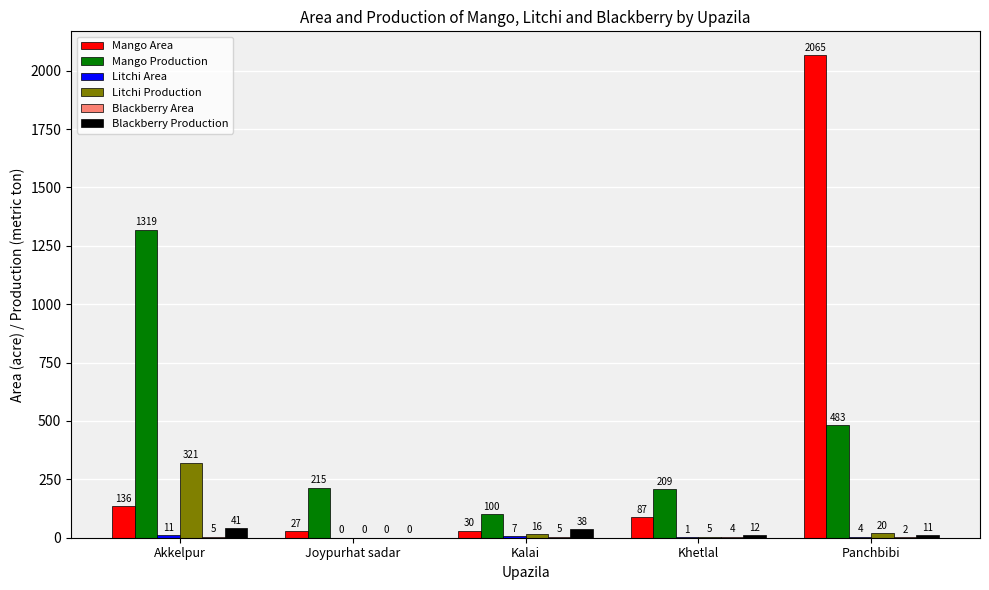

The Mango Area series shows 30 at Kalai. True or false?

True